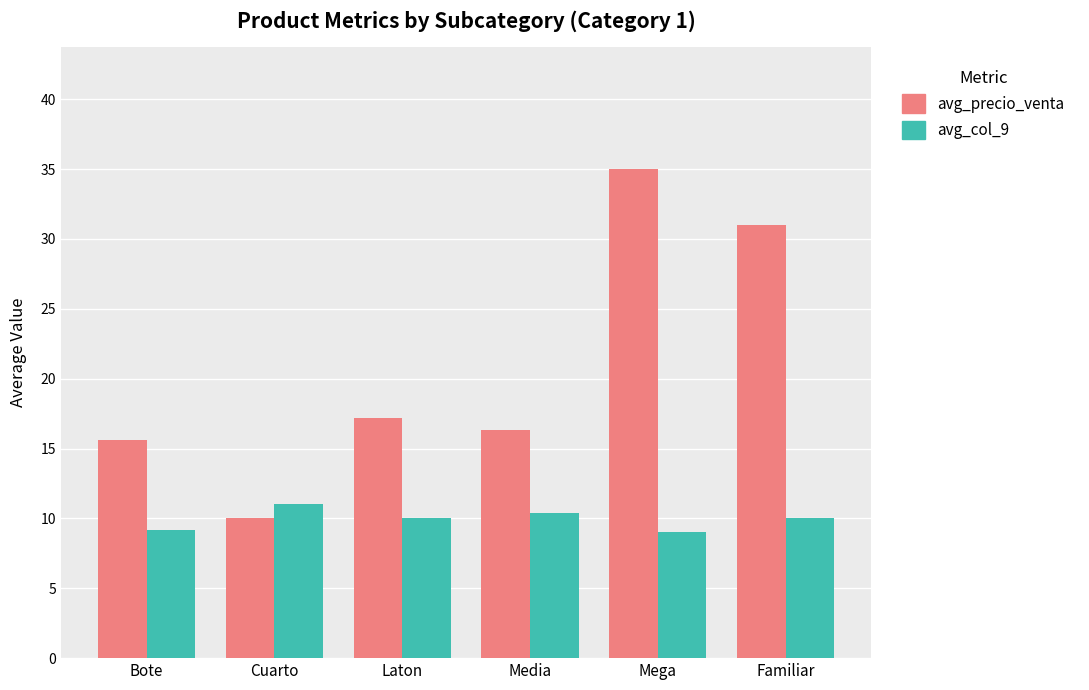

At which category is the sum across all series the highest?

Mega